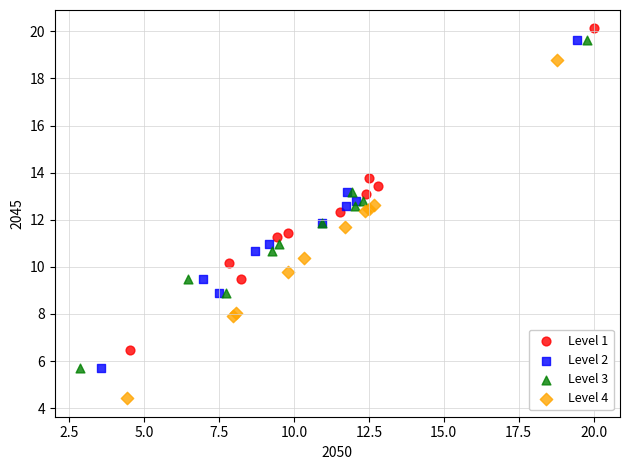

Which series has the widest spread of Y values?

Level 4